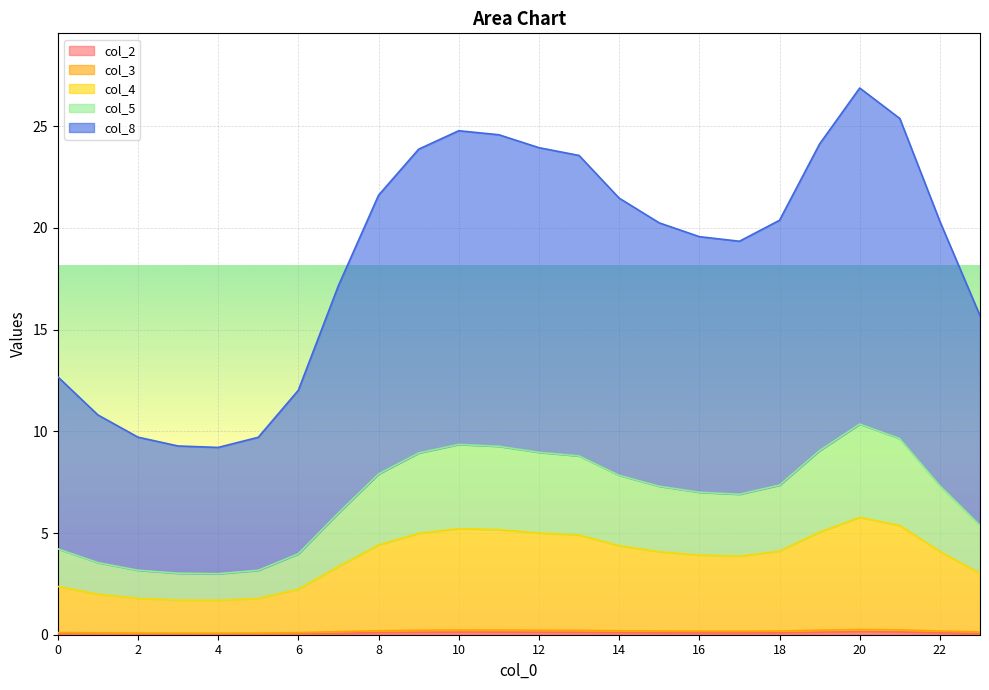

Does the chart display data point markers on the line(s)?

No